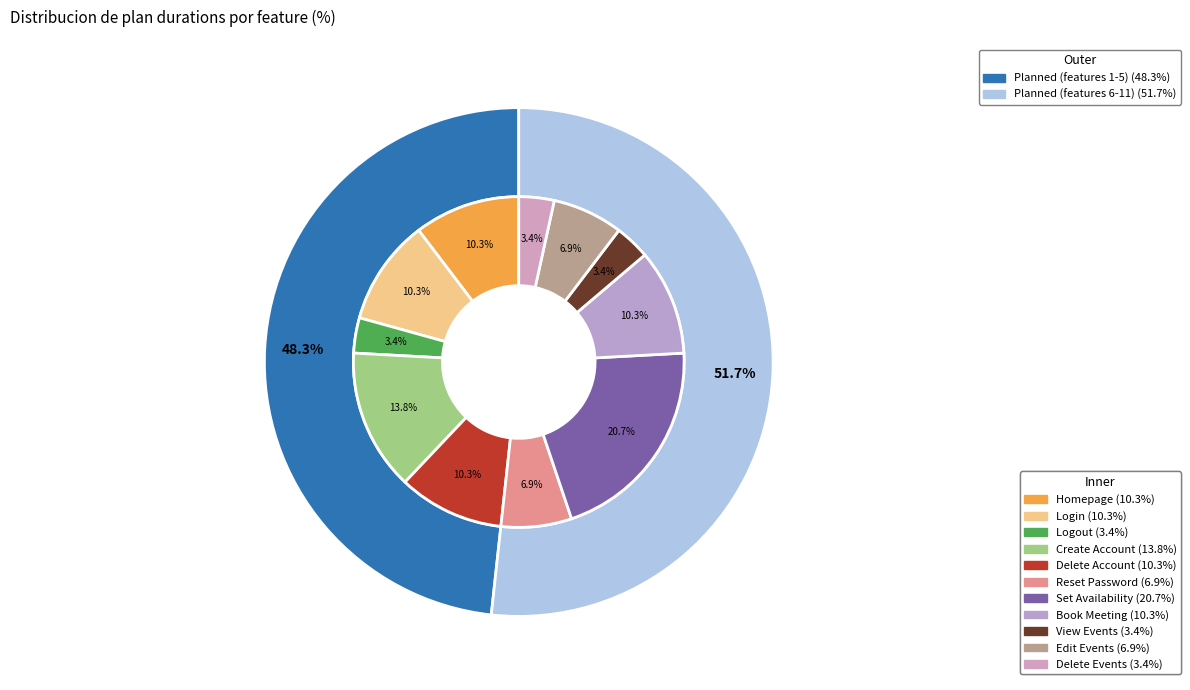

To the nearest percent, what percentage of the pie is Reset Password?

7%